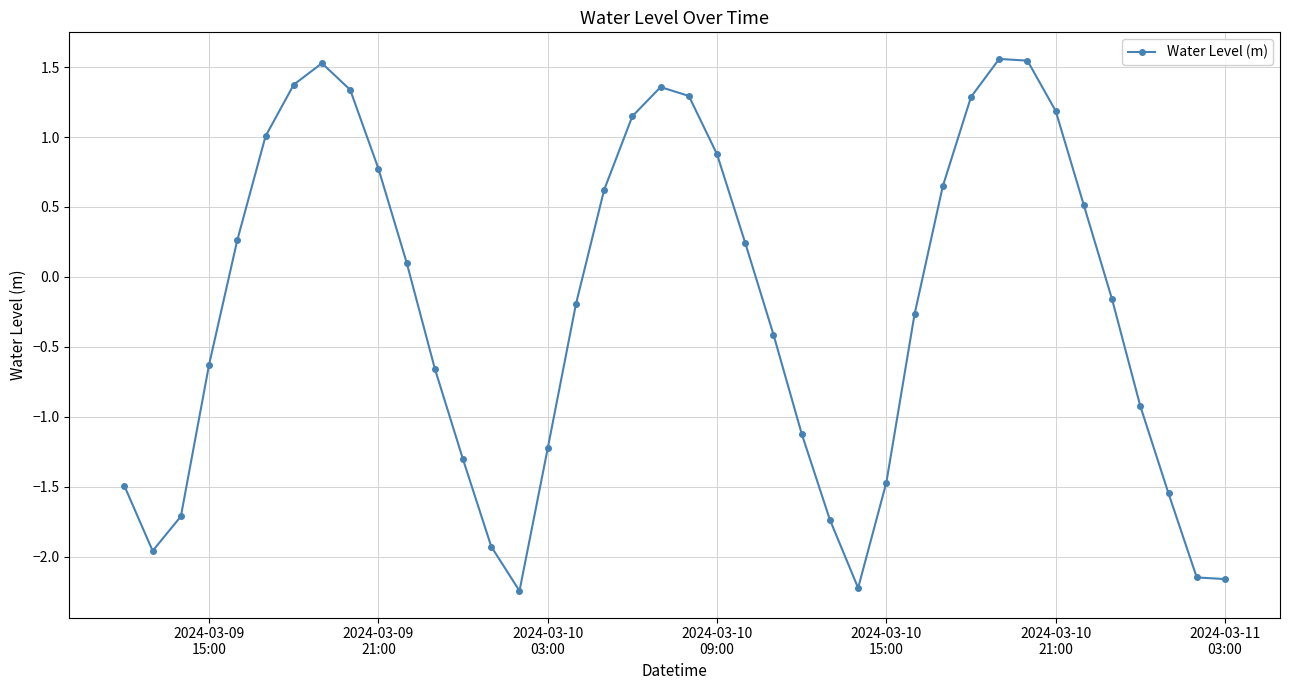

What is the greatest value displayed?

1.6